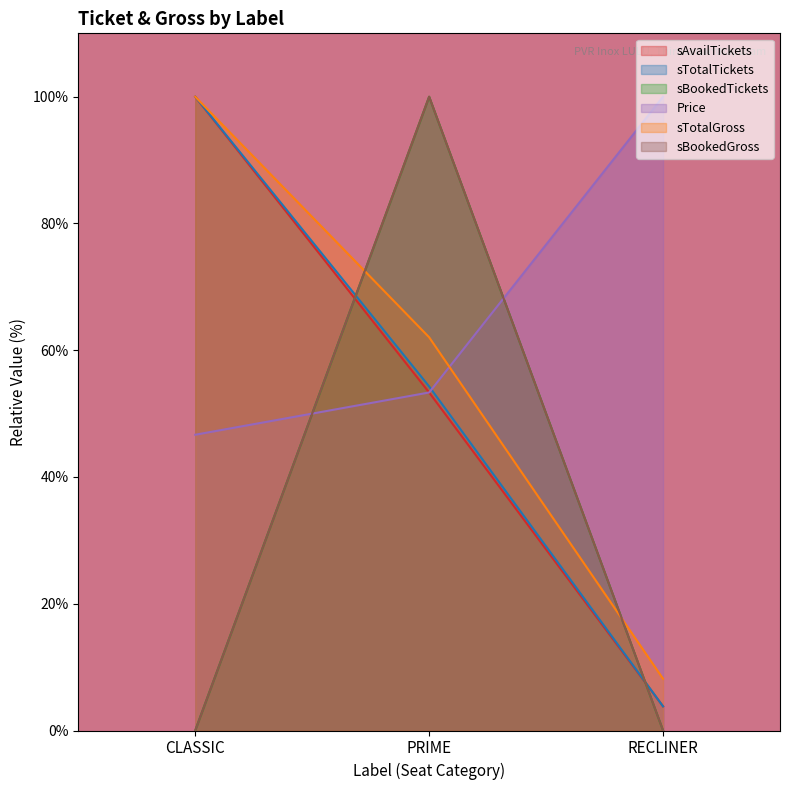

What is the label of the 2nd point from the left?

PRIME